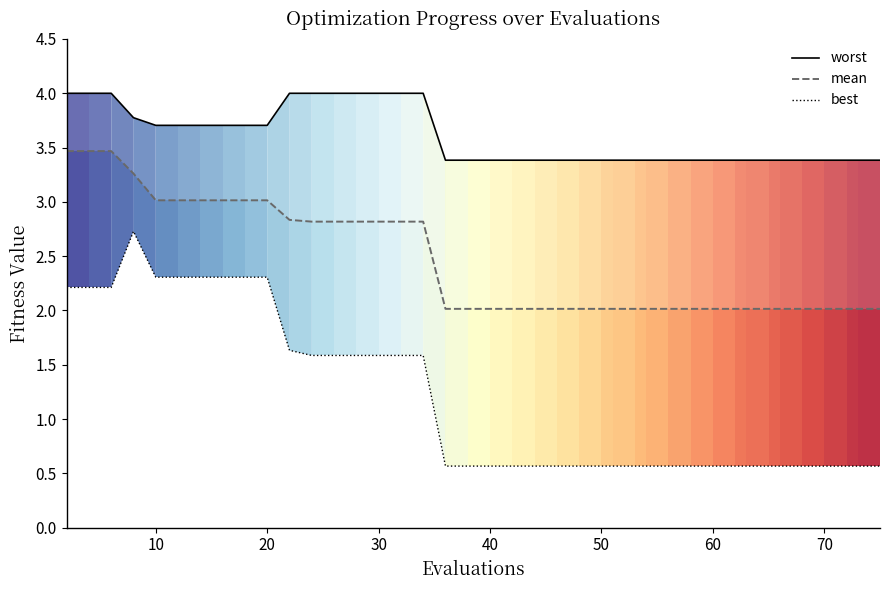

Which series has the largest total across all categories?

worst